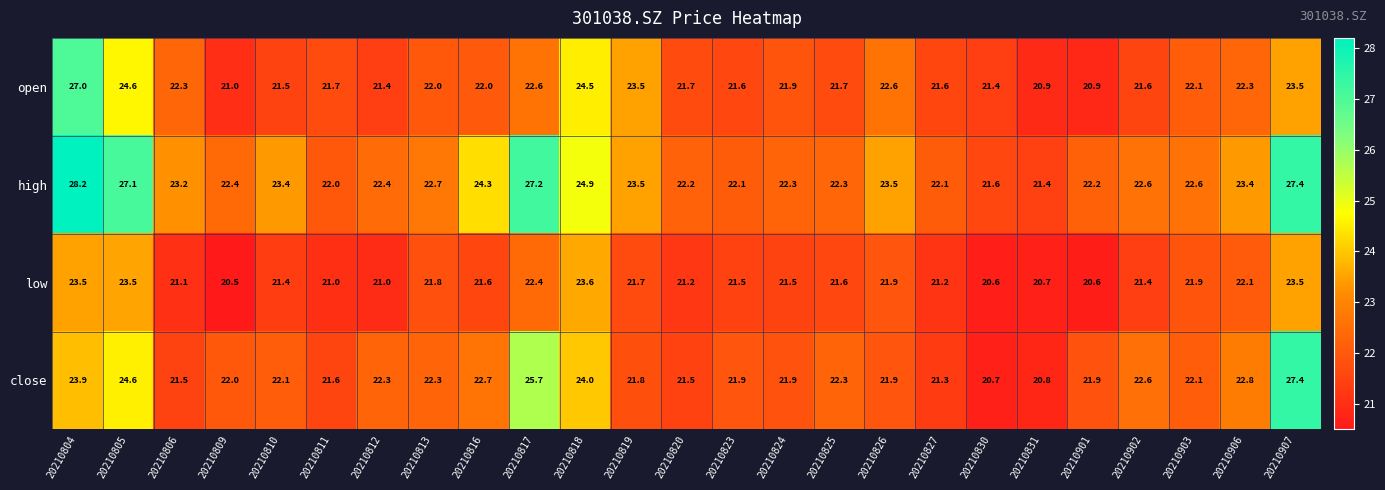

What is the difference between the highest and lowest values at 20210830?

1.0